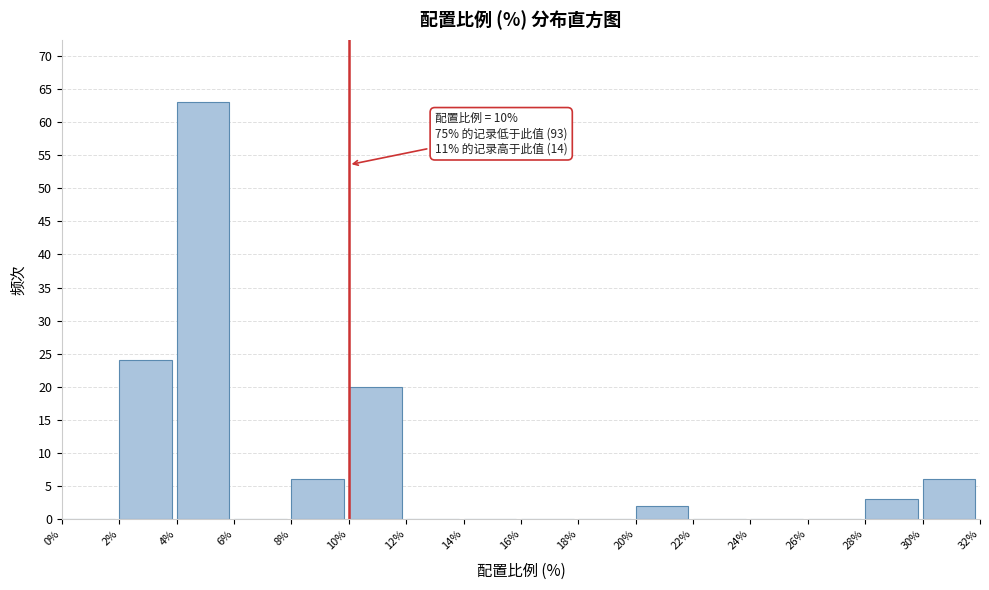

Which range on the x-axis has the tallest bar?

4% to 6%